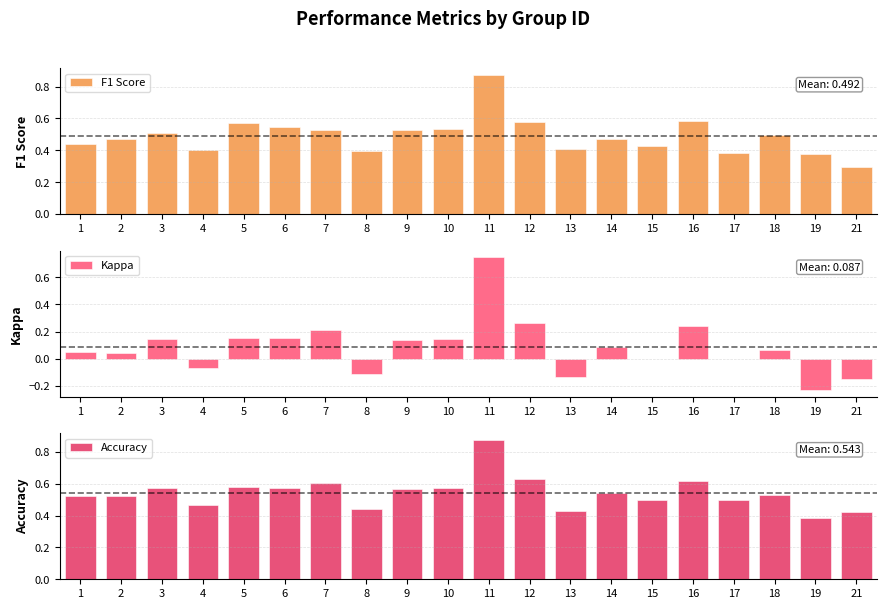

Which label corresponds to the largest value in the chart?

11